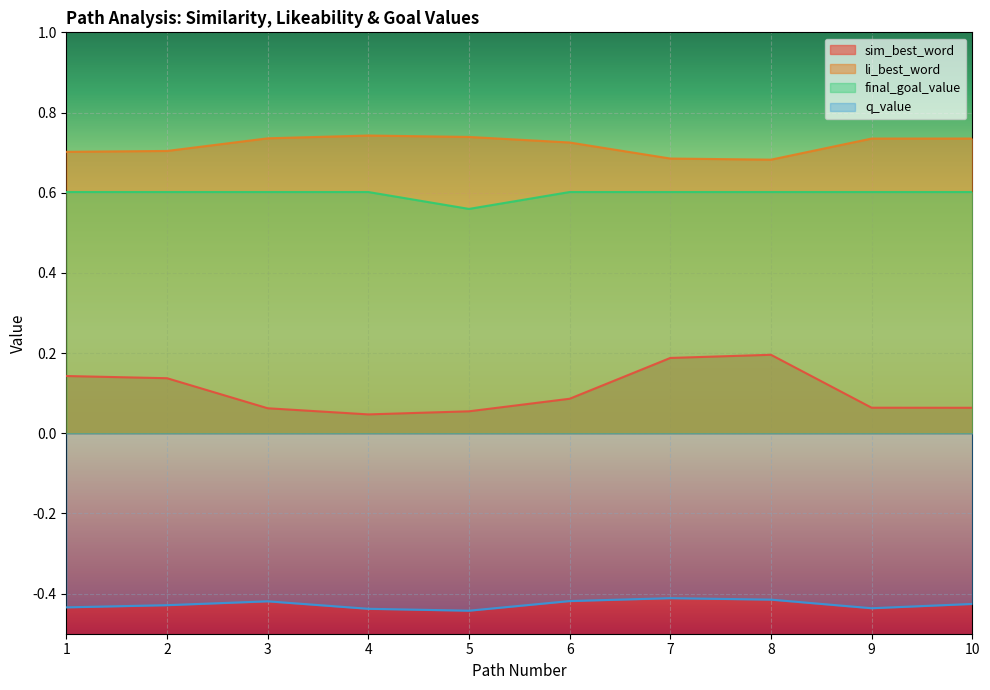

True or false: final_goal_value and q_value intersect in this chart.

False